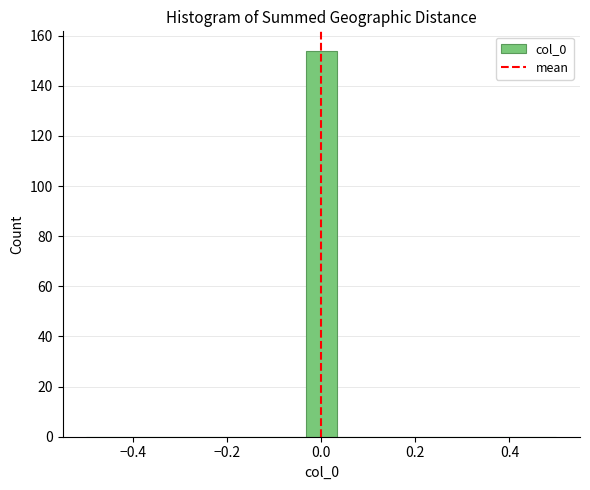

Read against the x-axis, roughly where is the centre of the tallest bar?

0.00